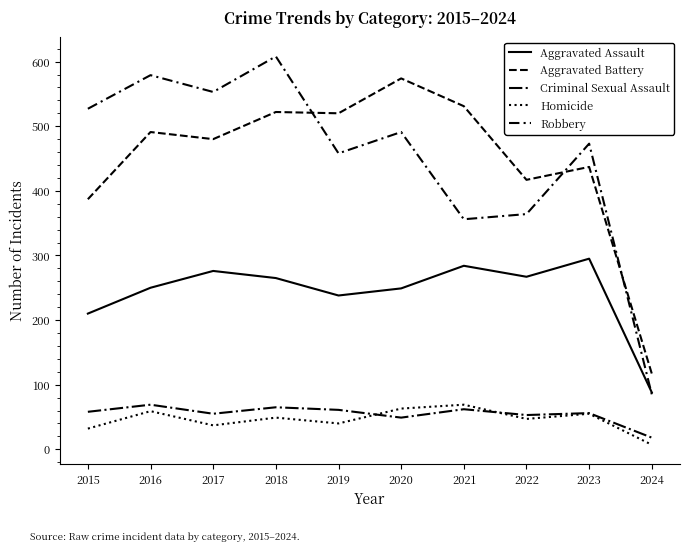

What is the difference between the maximum and minimum values in the Homicide series?

62